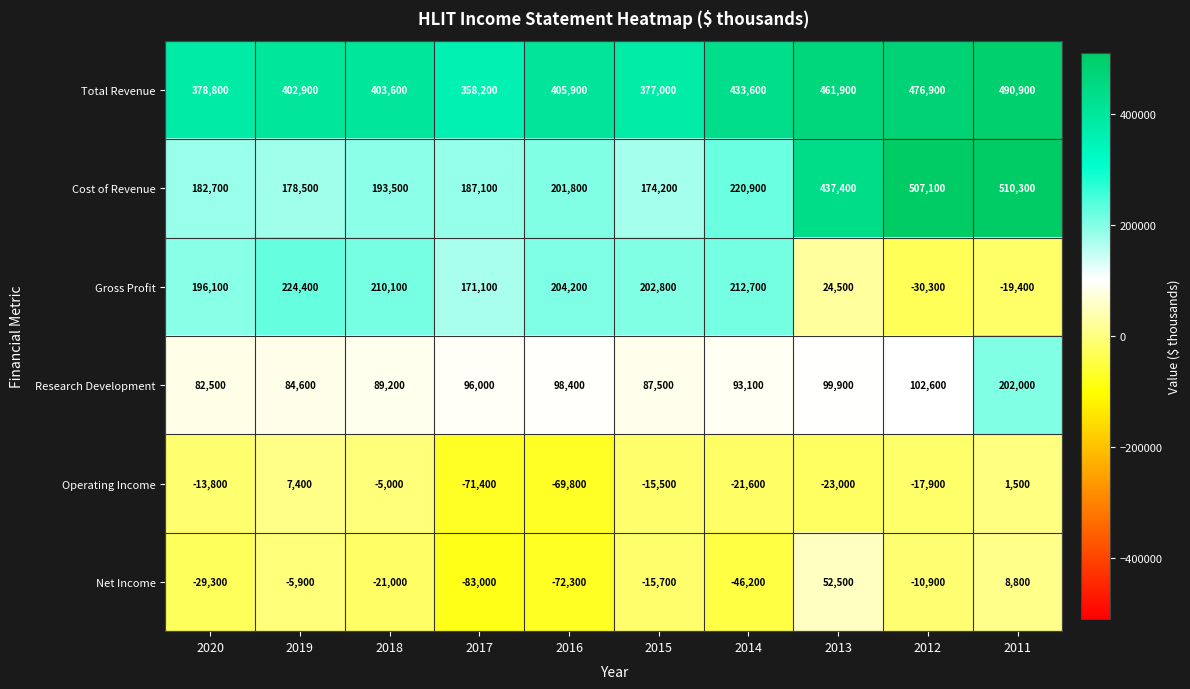

What is the spread (max minus min) of values at 2014?

479800